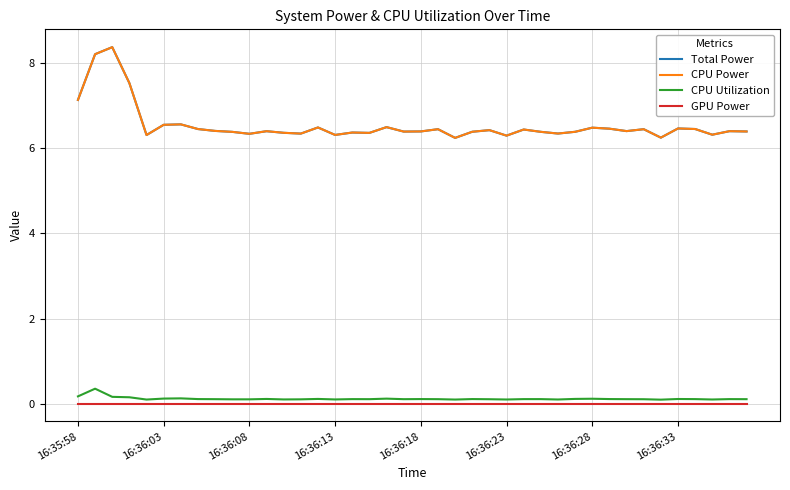

How many distinct data groups are displayed?

4